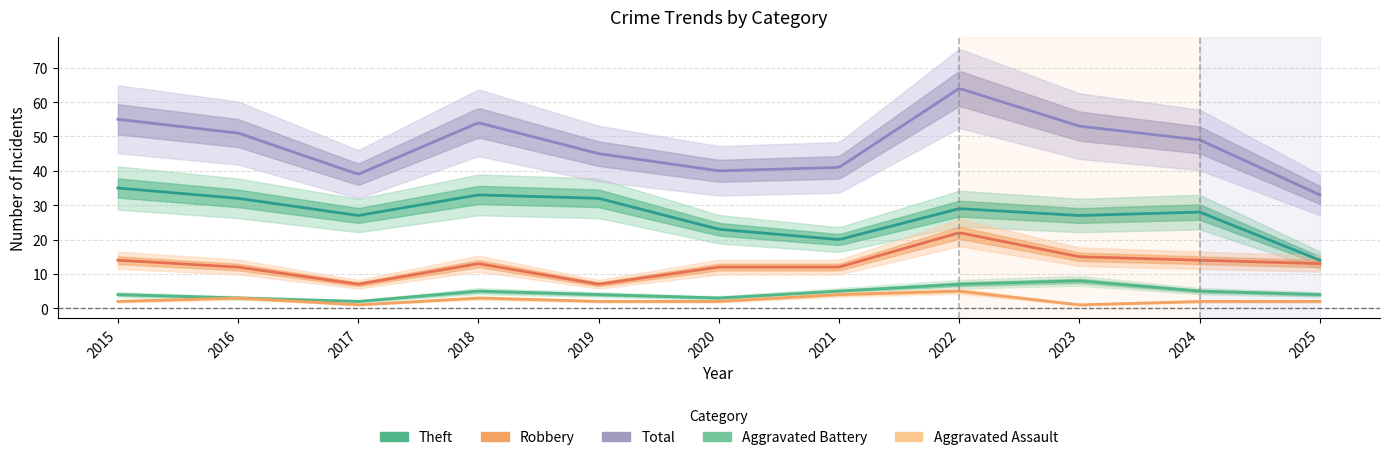

Which has a higher value, 2018 or 2020?

2018